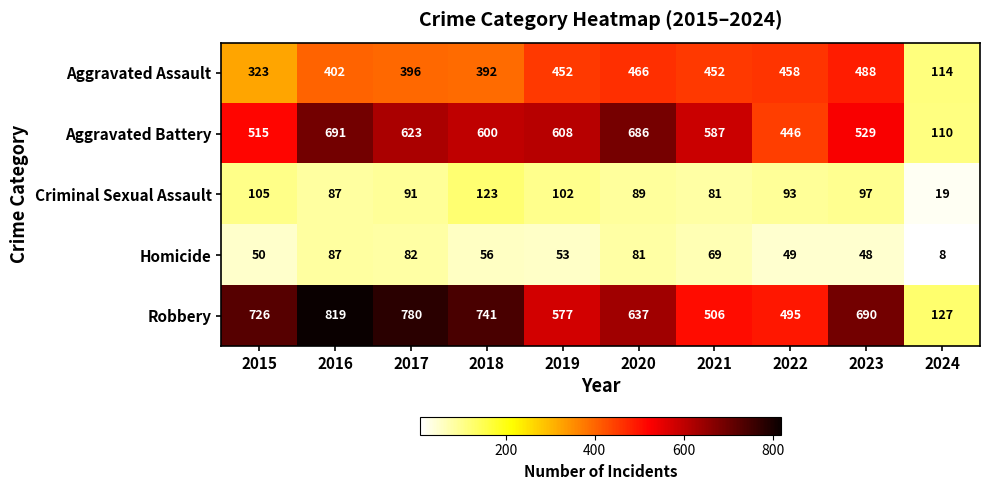

The Aggravated Battery series shows 1068 at 2019. True or false?

False